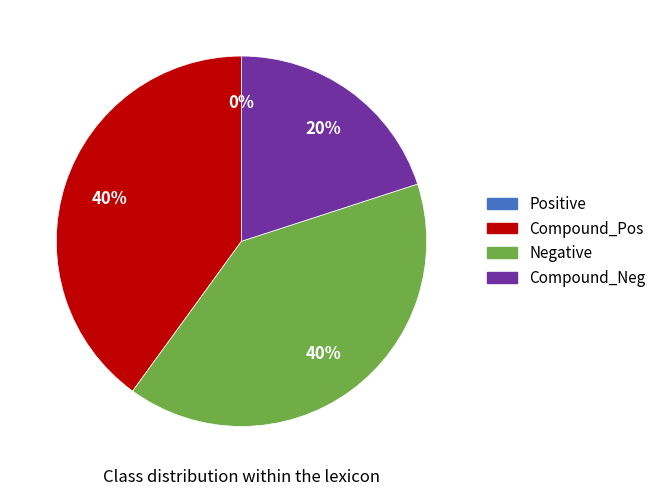

Is there a majority slice in this chart?

No